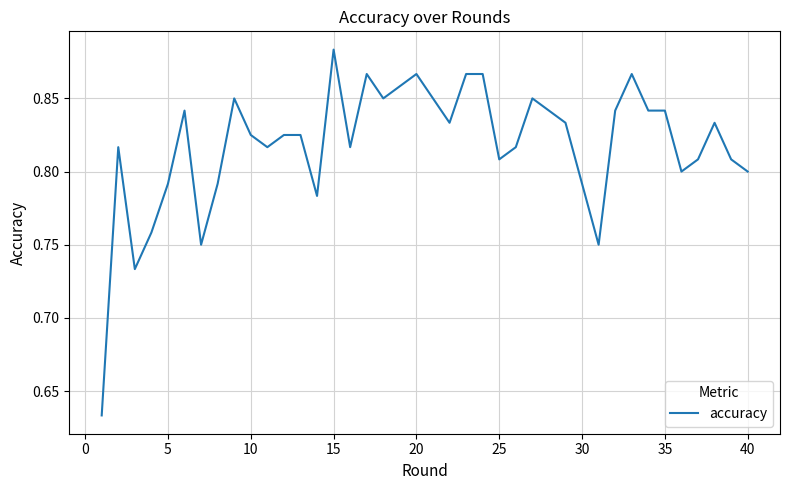

Which label corresponds to the largest value in the chart?

15